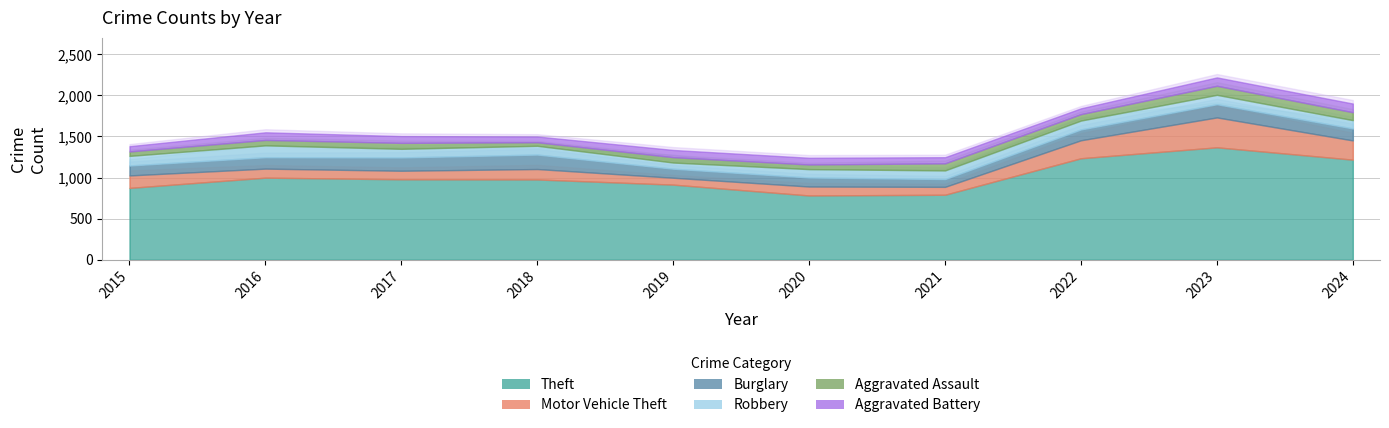

What is the spread (max minus min) of values at 2018?

934